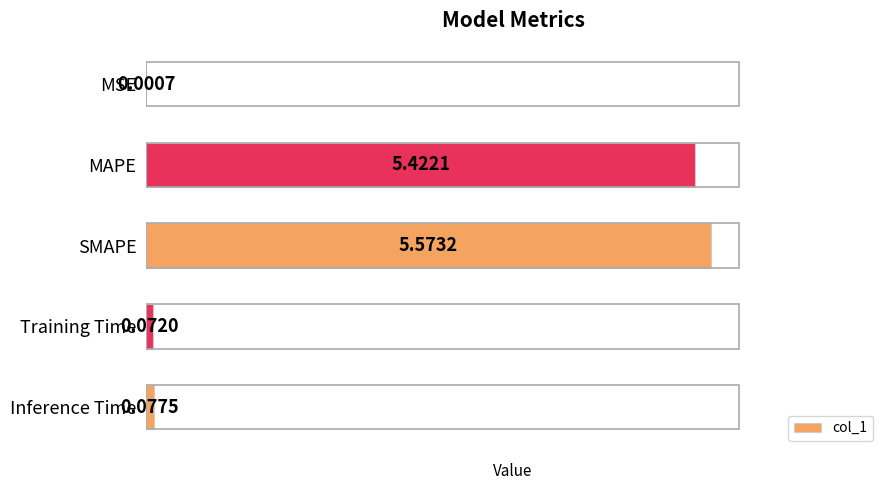

What is the sum of the values at MSE and SMAPE?

5.6